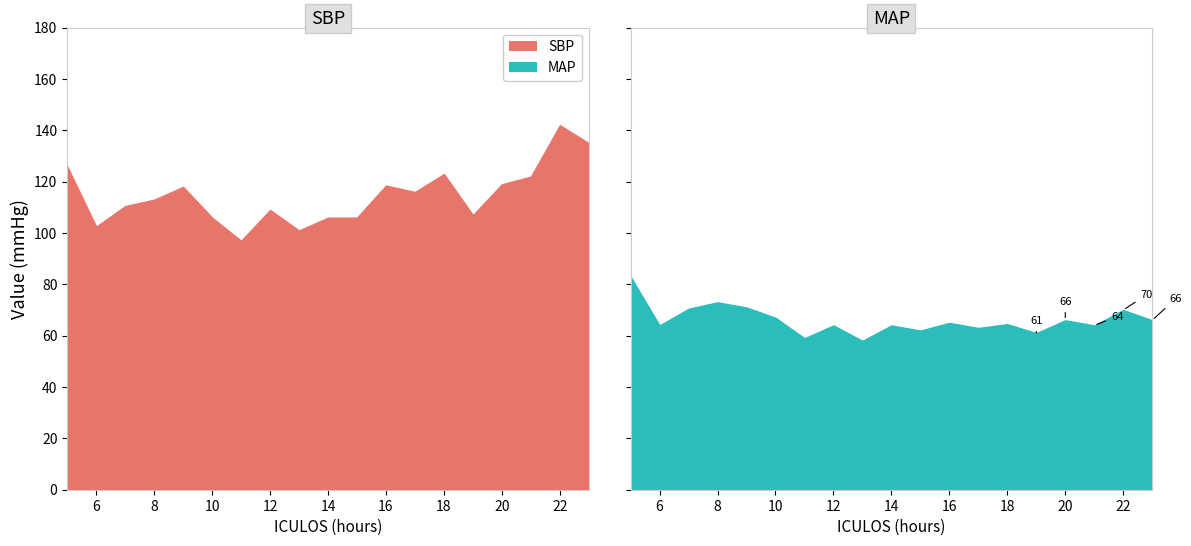

At which label does MAP reach its peak?

5